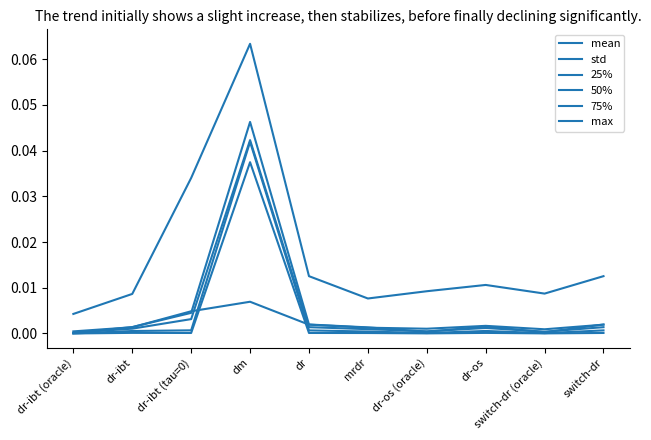

Is this an area chart (filled region under the line)?

No